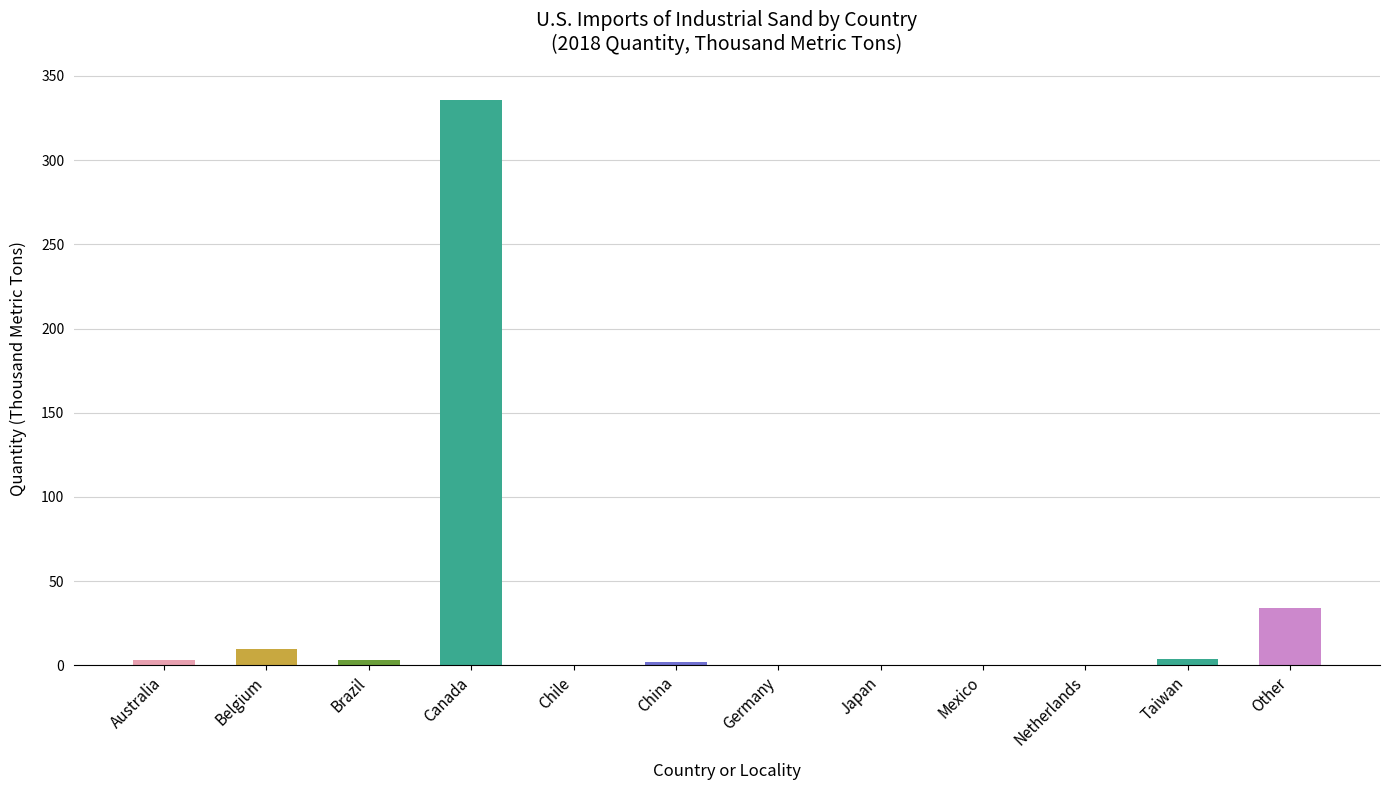

Read the value at Other, to the nearest 50.

50